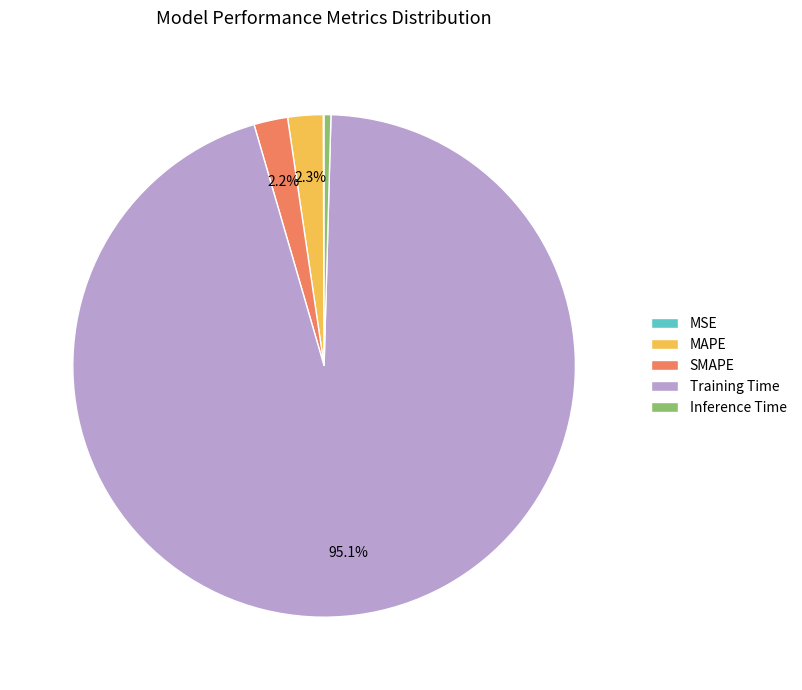

To the nearest percent, what is the average slice percentage?

20%